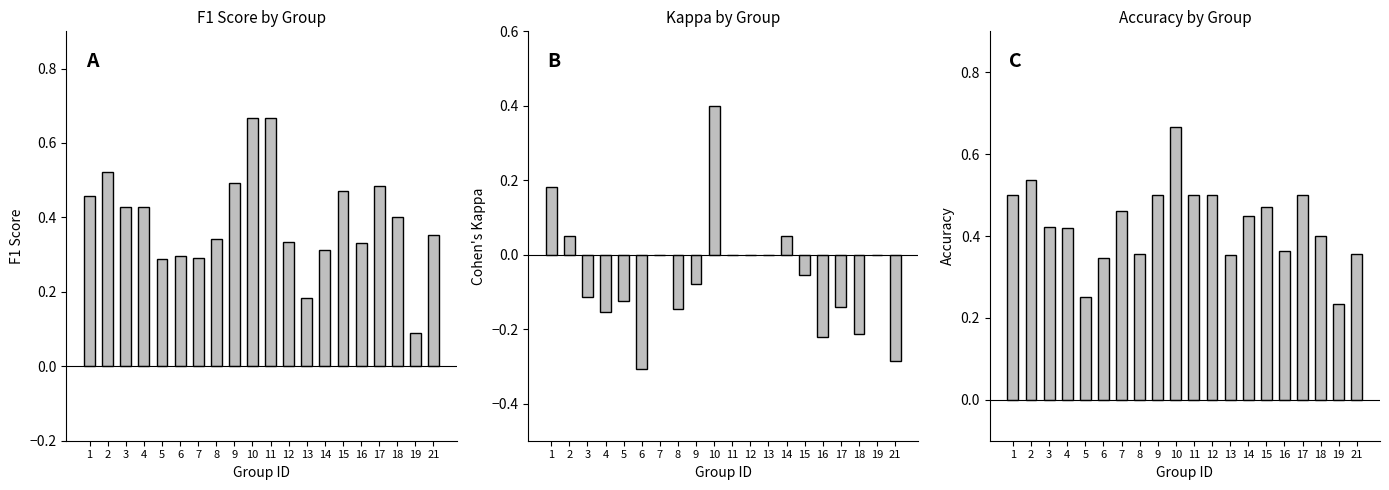

What is the highest value of the kappa series?

0.4